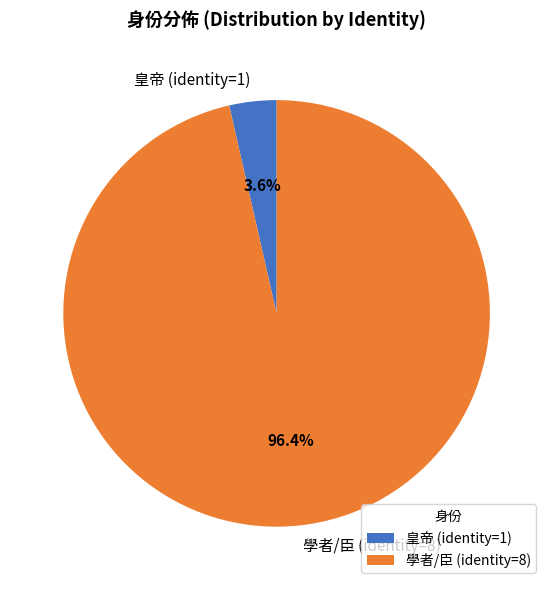

How many segments does this pie chart have?

2